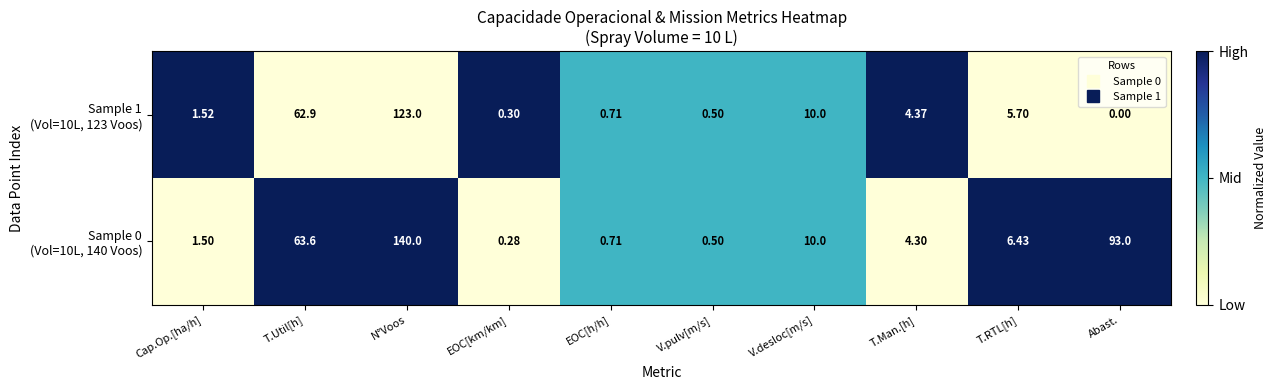

At which category is the sum across all series the highest?

N°Voos